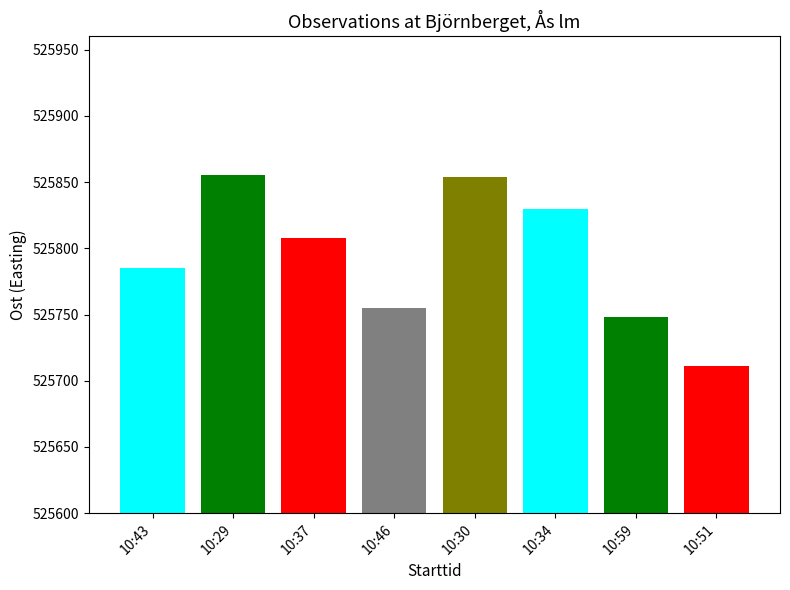

Which has a higher value, 10:46 or 10:34?

10:34